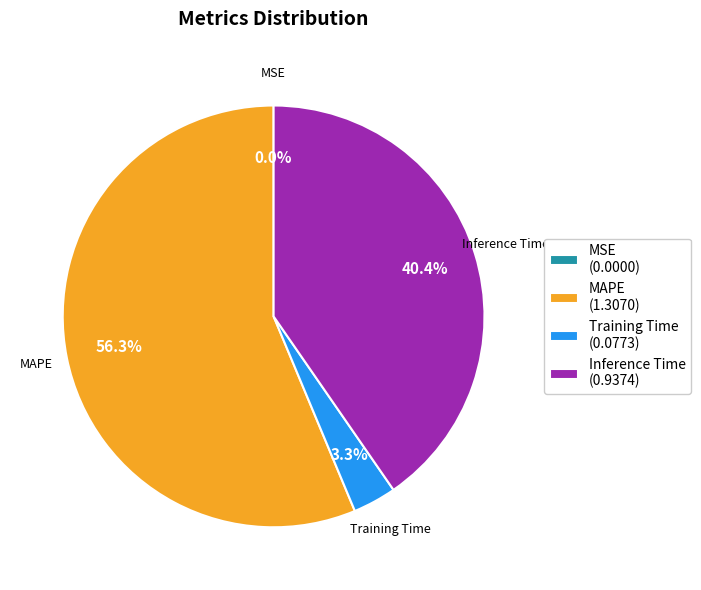

To the nearest percent, what portion does Training Time represent?

3%